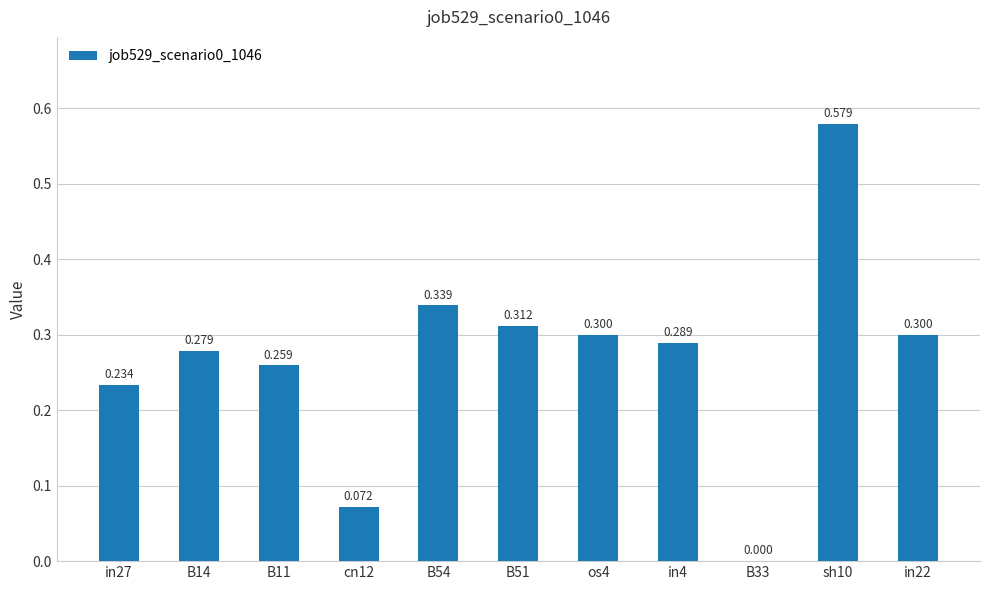

Is it true that the value at cn12 is 0.1?

False